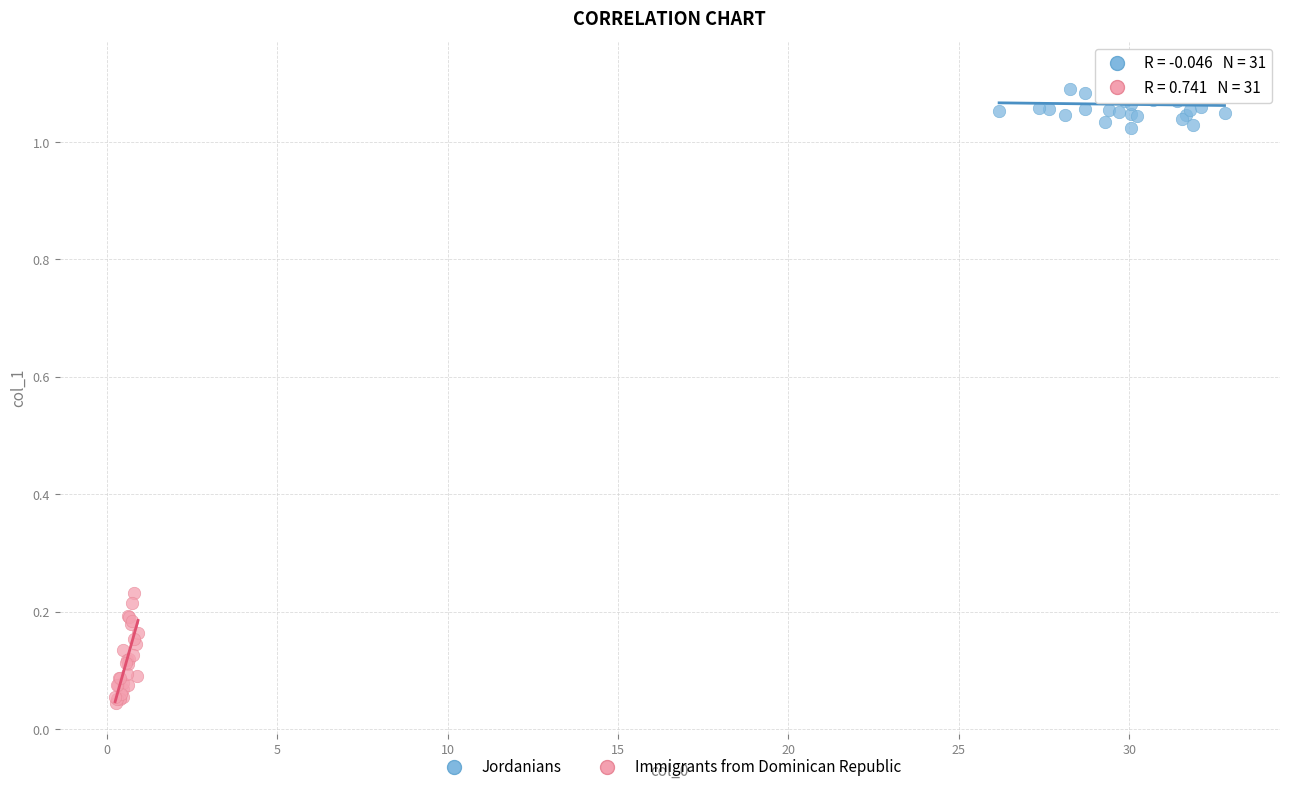

Which series reaches the maximum Y coordinate?

Jordanians